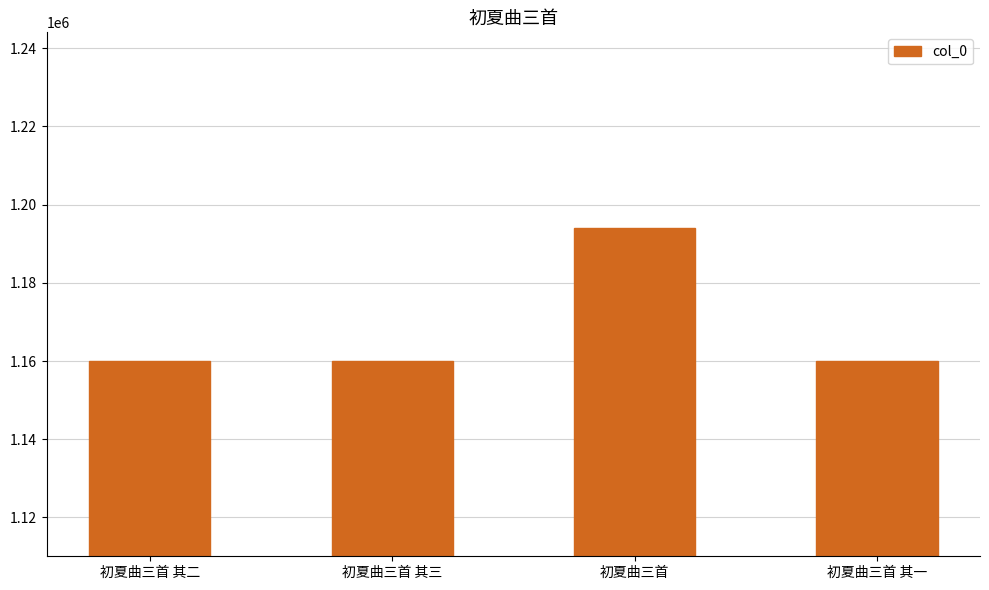

True or false: the data shows 2054651 at 初夏曲三首 其二.

False